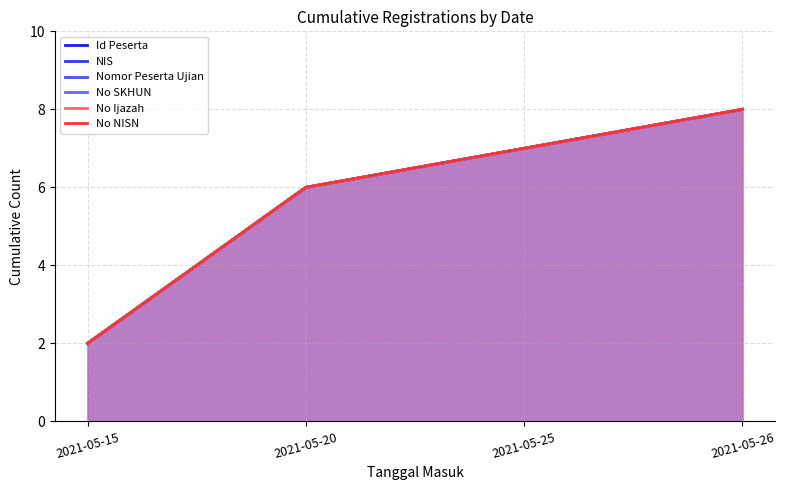

Reading right to left, extract all data points from this chart.

Id Peserta: 8	7	6	2
NIS: 8	7	6	2
Nomor Peserta Ujian: 8	7	6	2
No SKHUN: 8	7	6	2
No Ijazah: 8	7	6	2
No NISN: 8	7	6	2